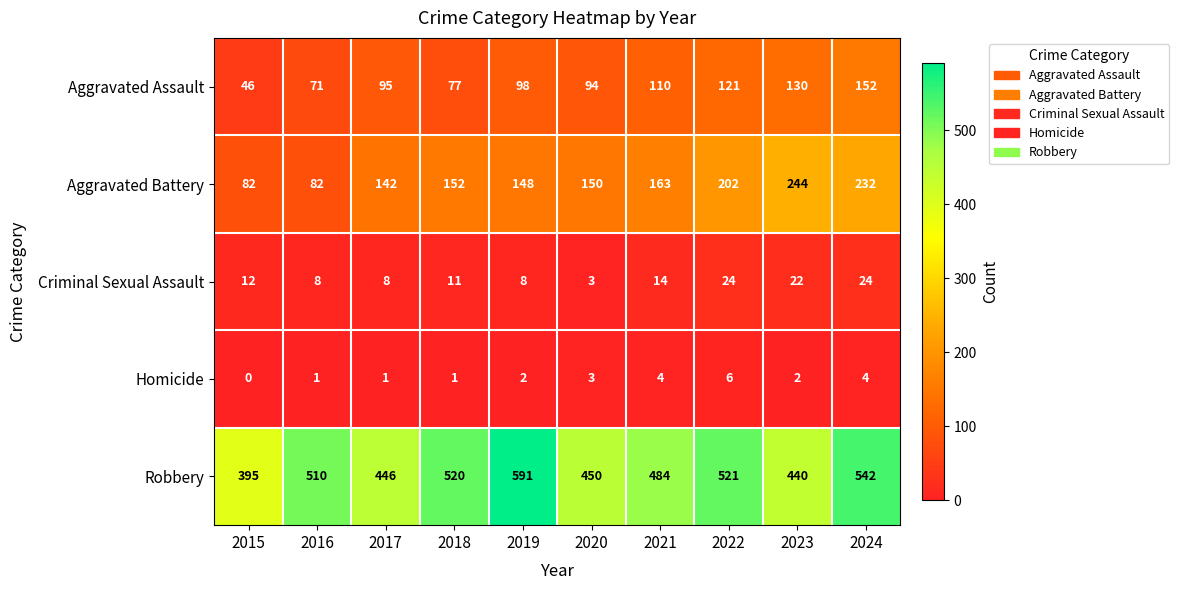

At which label is Criminal Sexual Assault closest to 13?

2015